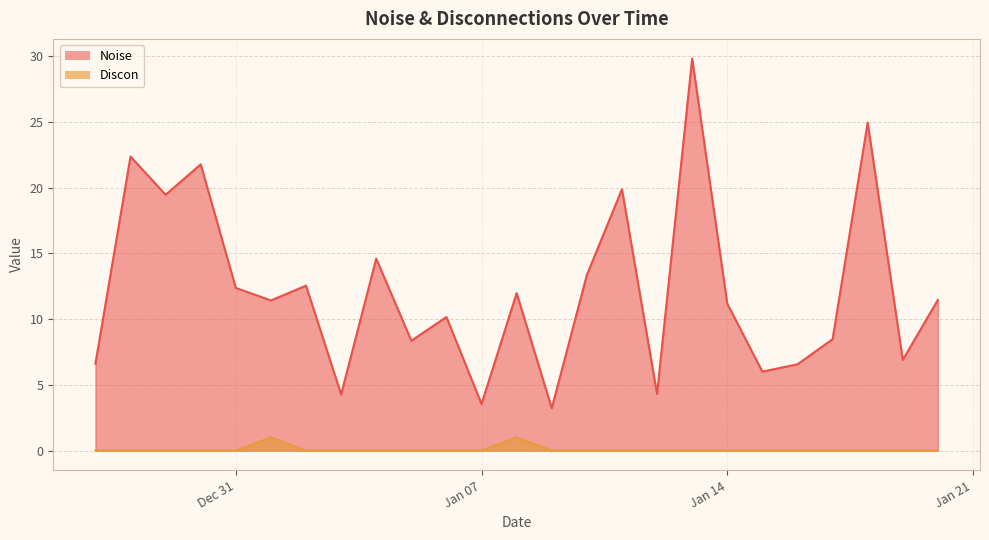

What is the highest value of the Noise series?

29.8